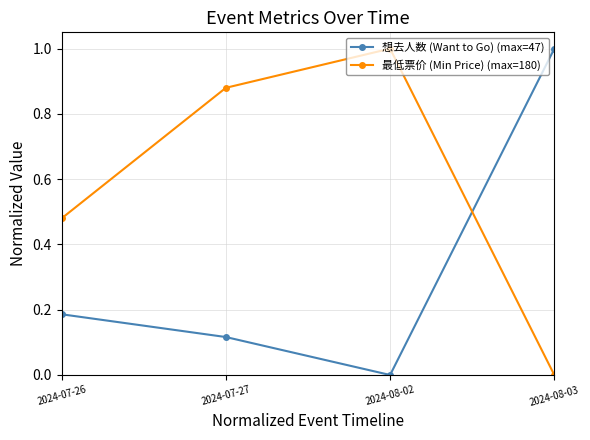

What is the label of the 4th point from the right?

2024-07-26